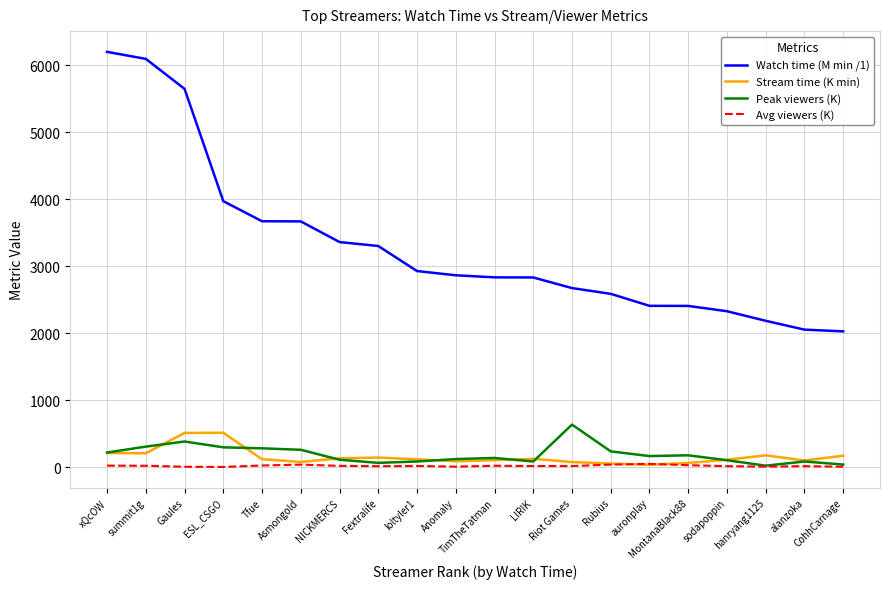

Which series ends up on top after the final intersection of Peak viewers (K) and Stream time (K min)?

Stream time (K min)